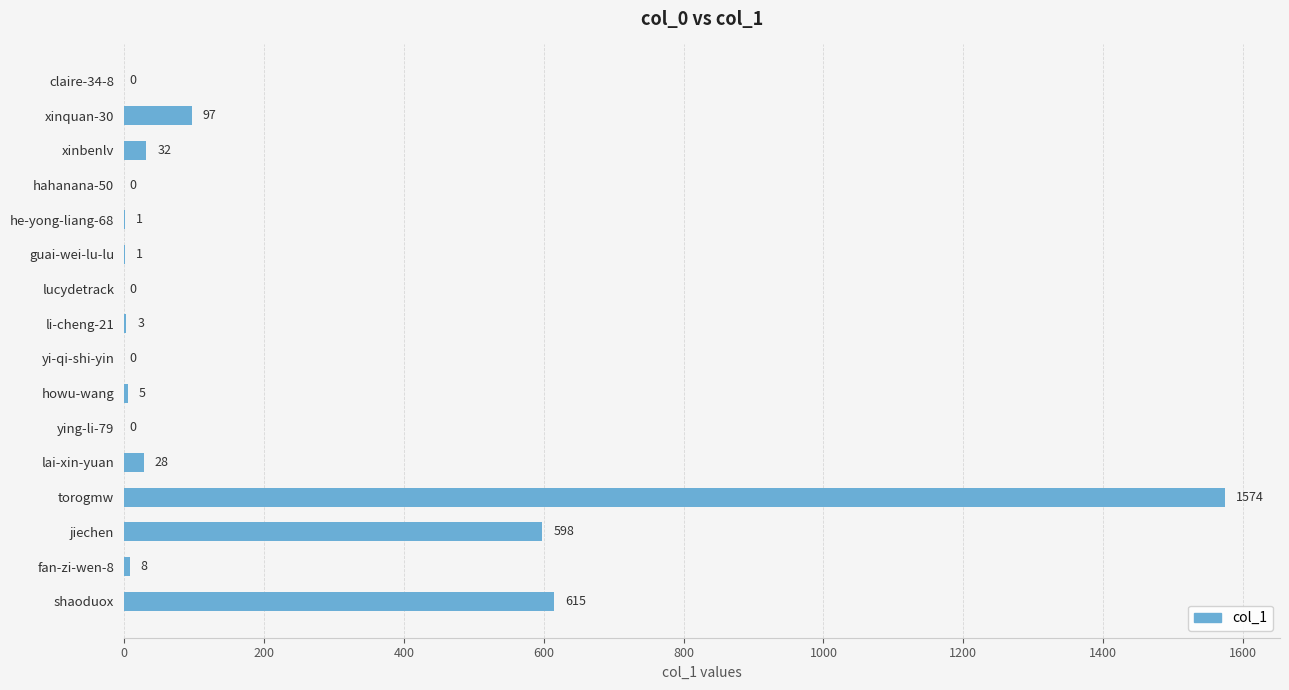

Reading top to bottom, transcribe all the data shown in this chart.

claire-34-8=0	xinquan-30=97	xinbenlv=32	hahanana-50=0	he-yong-liang-68=1	guai-wei-lu-lu=1	lucydetrack=0	li-cheng-21=3	yi-qi-shi-yin=0	howu-wang=5	ying-li-79=0	lai-xin-yuan=28	torogmw=1574	jiechen=598	fan-zi-wen-8=8	shaoduox=615